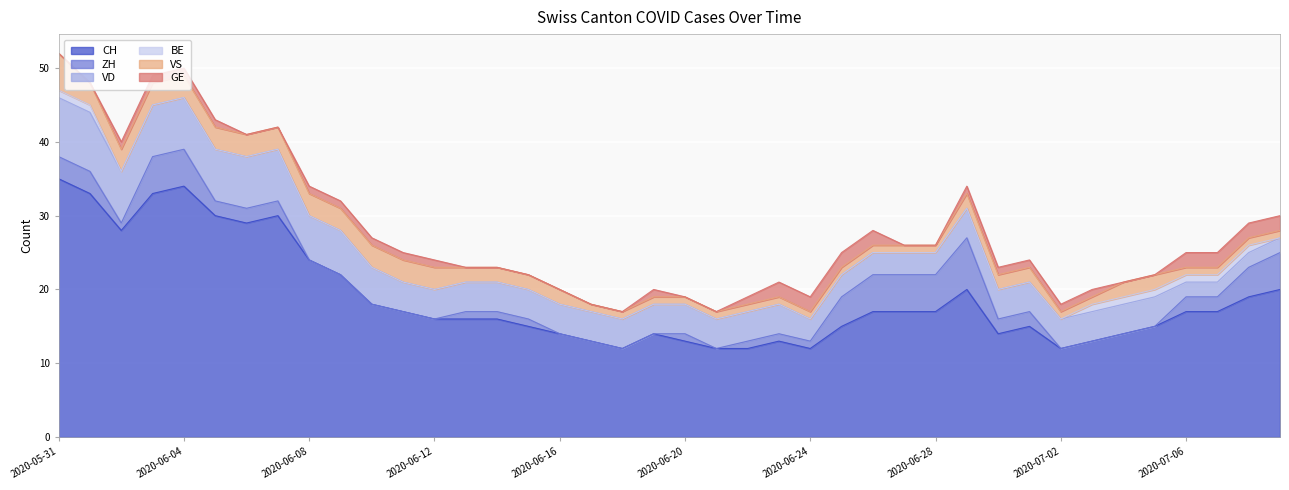

What are all the series names shown in the legend?

CH, ZH, VD, BE, VS, GE